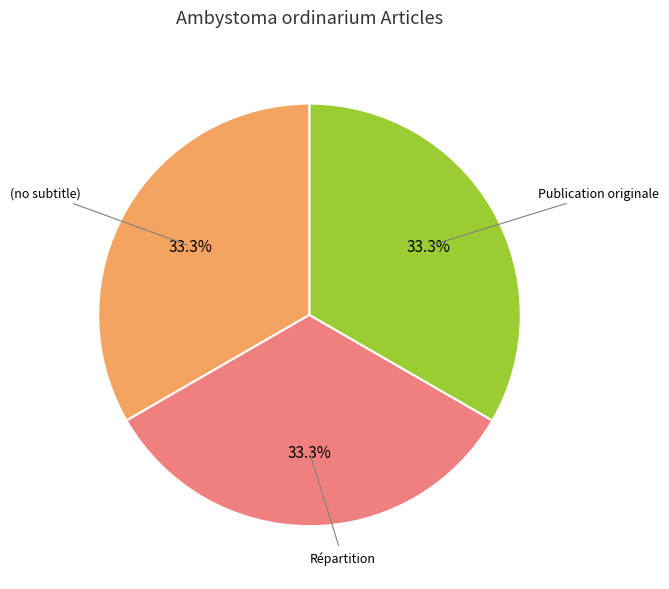

Does Publication originale account for over 50% of the chart?

No